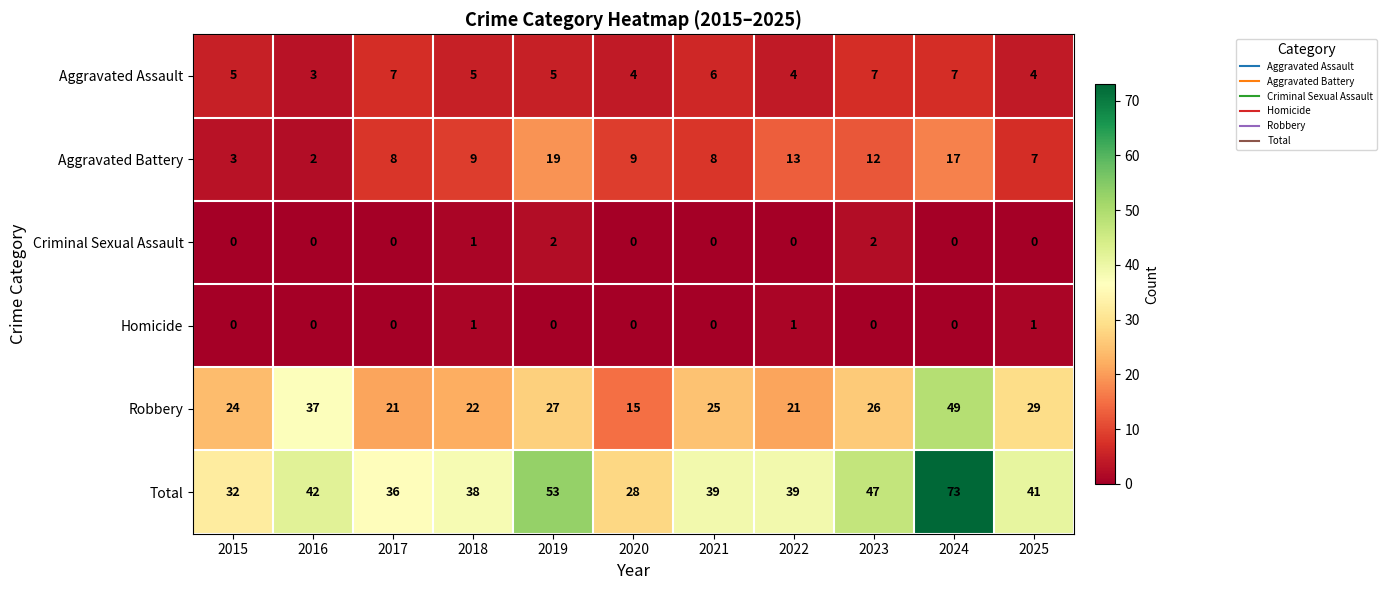

How many data points does each series have?

11